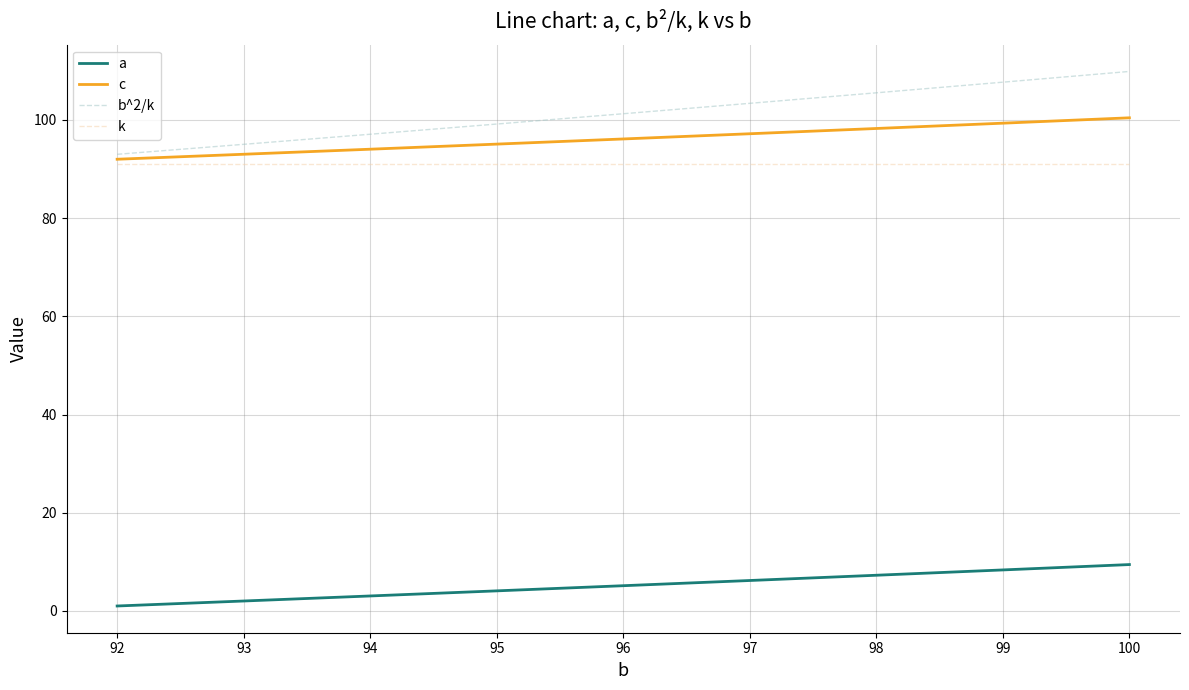

What is the minimum value shown in the chart?

1.0